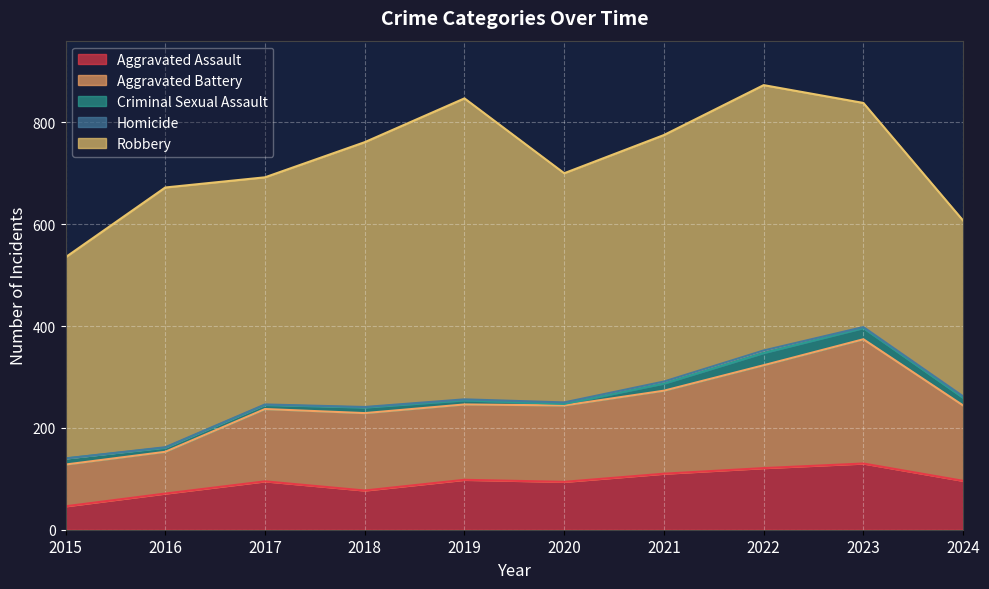

What is the approximate value of Aggravated Battery at 2022?

202